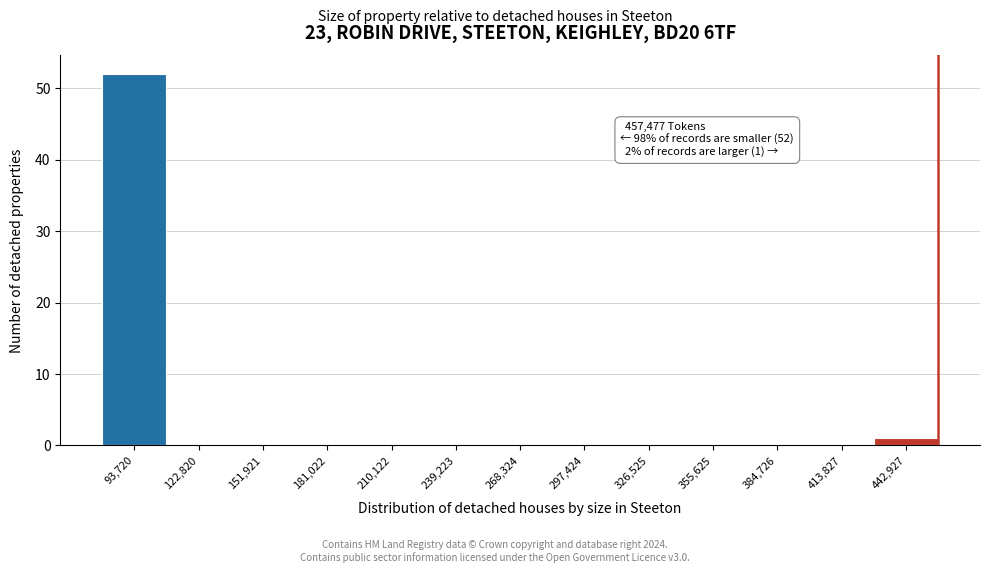

Over which range of the x-axis is the bar tallest?

80000 to 110000